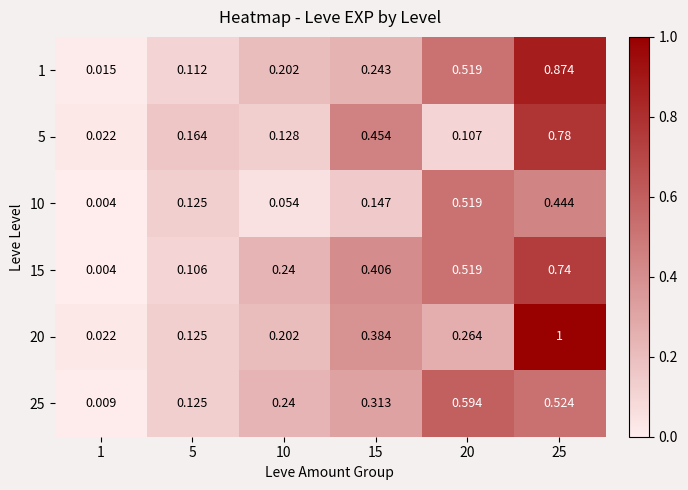

Is the value of 25 at 15 greater than the value of 1 at 25?

No